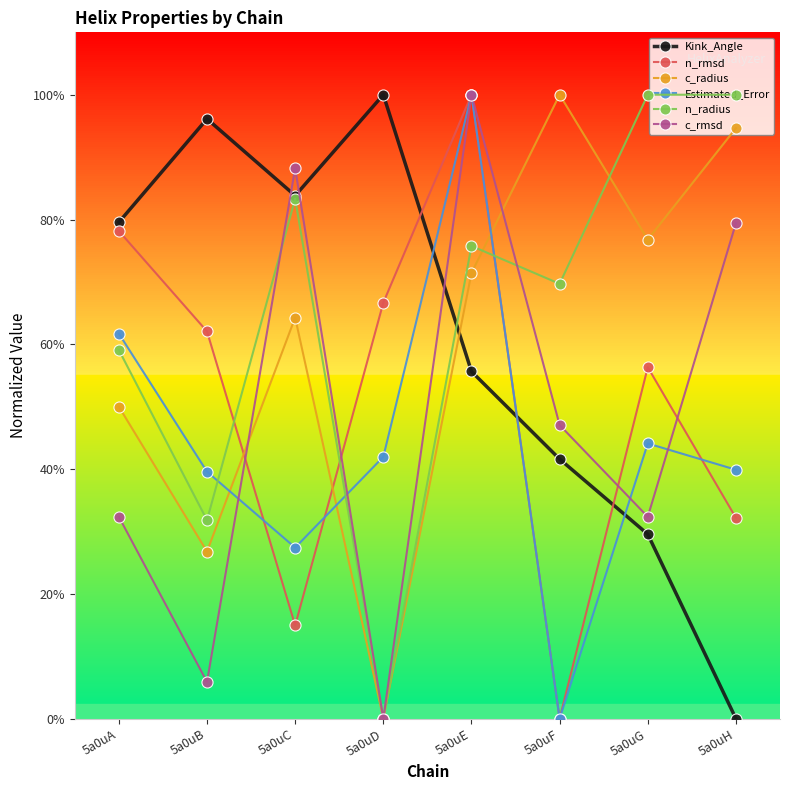

Which has a higher value, 5a0uE or 5a0uH?

5a0uE